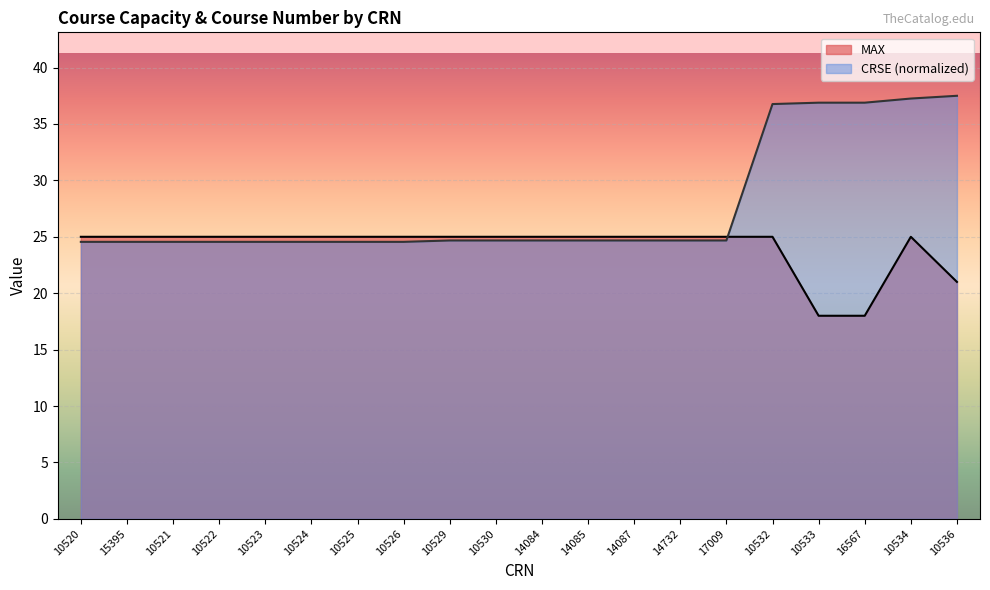

What is the value of the MAX point at the 9th from the left?

25.0